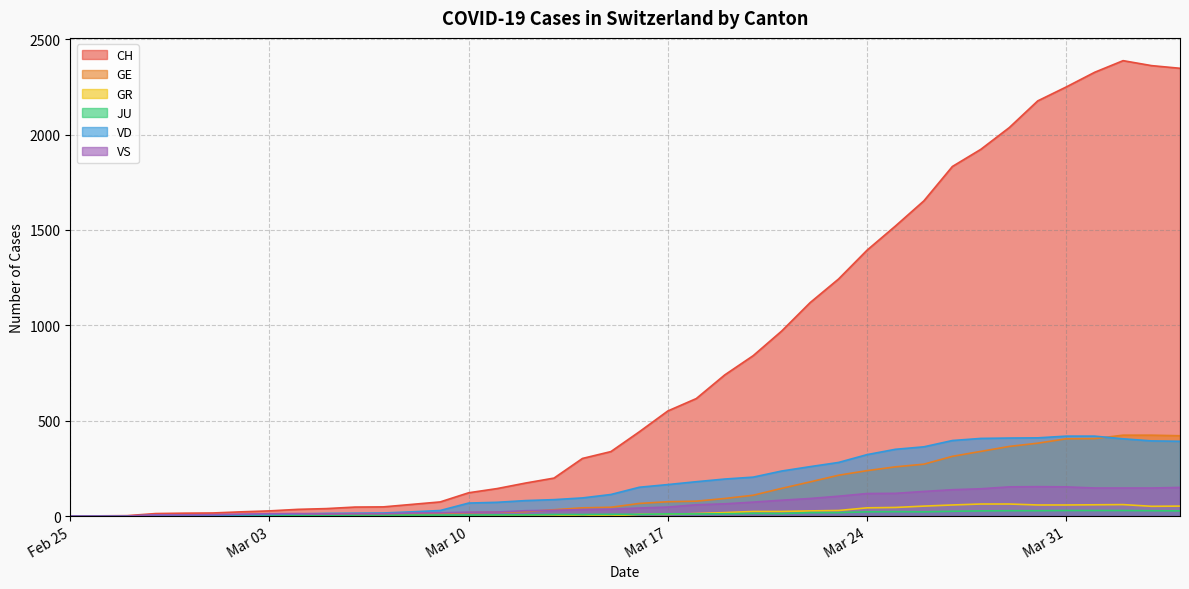

Is the value of GE at 2020-03-12 greater than the value of GR at 2020-03-04?

Yes